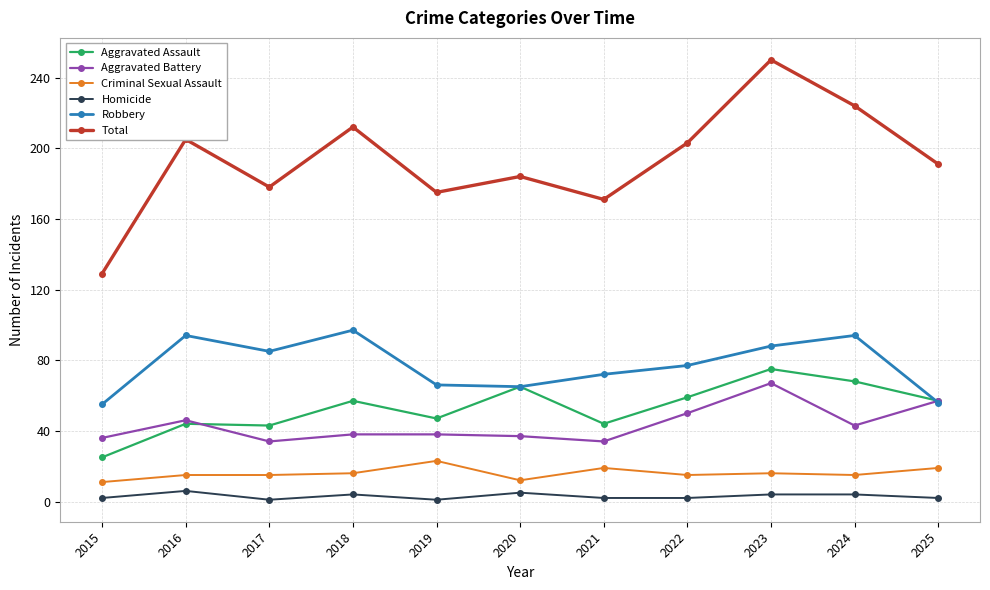

True or false: Robbery has a value of 40 at 2018.

False